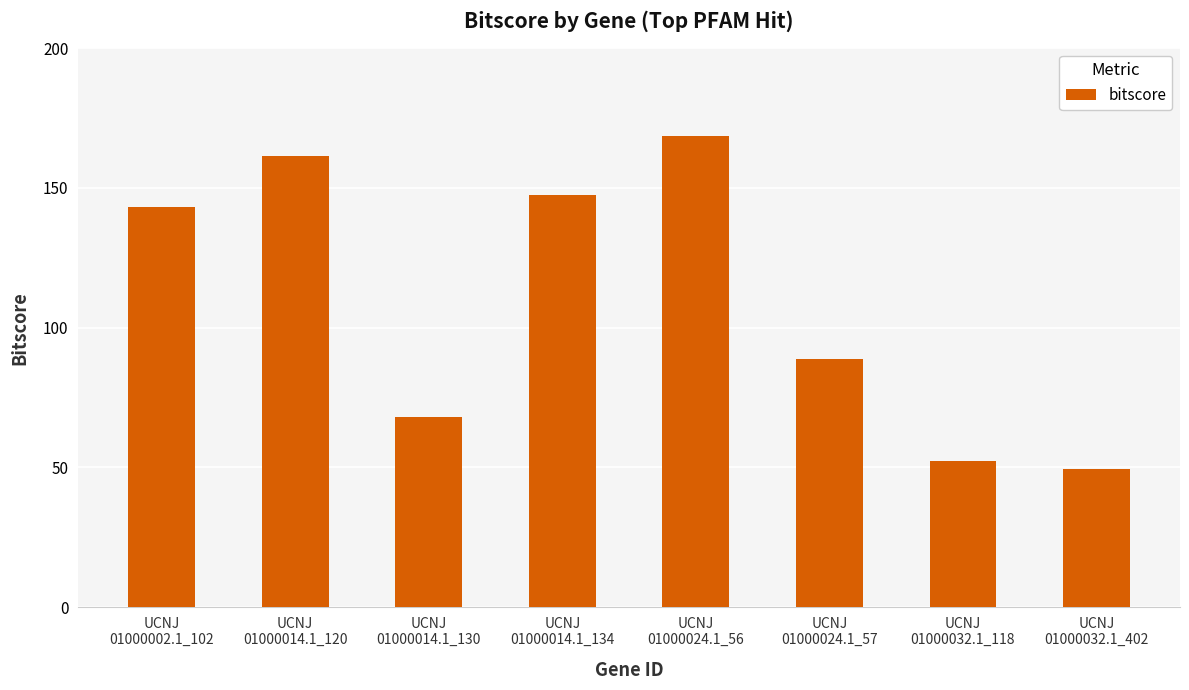

What is the change in value from UCNJ
01000014.1_120 to UCNJ
01000032.1_118?

-109.3